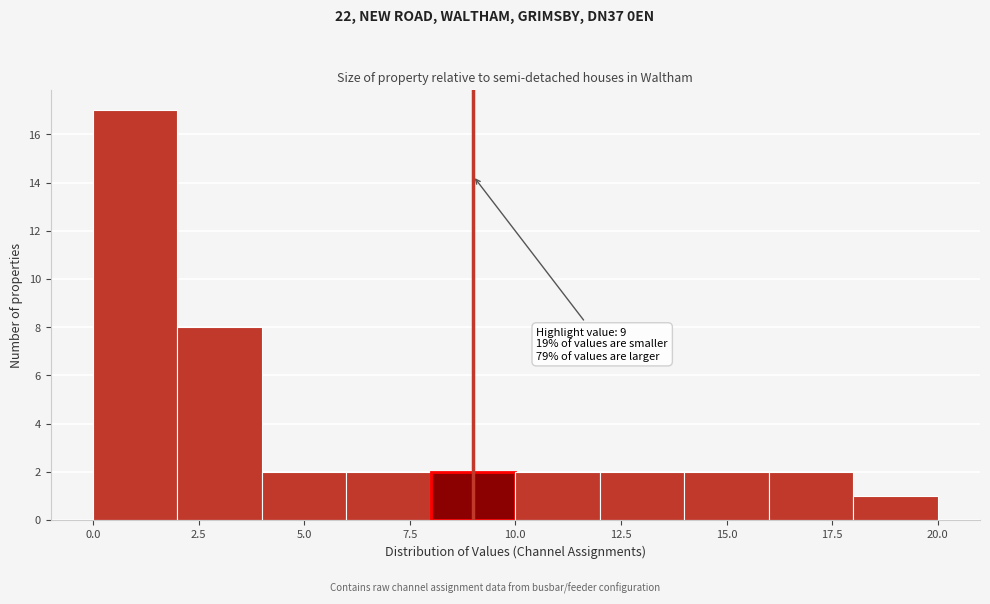

Over which range of the x-axis is the bar tallest?

0 to 2